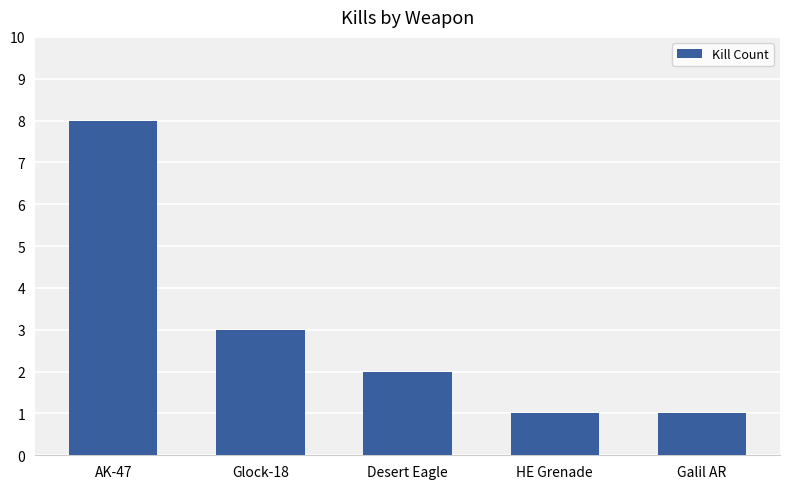

The value at HE Grenade is 1. True or false?

True